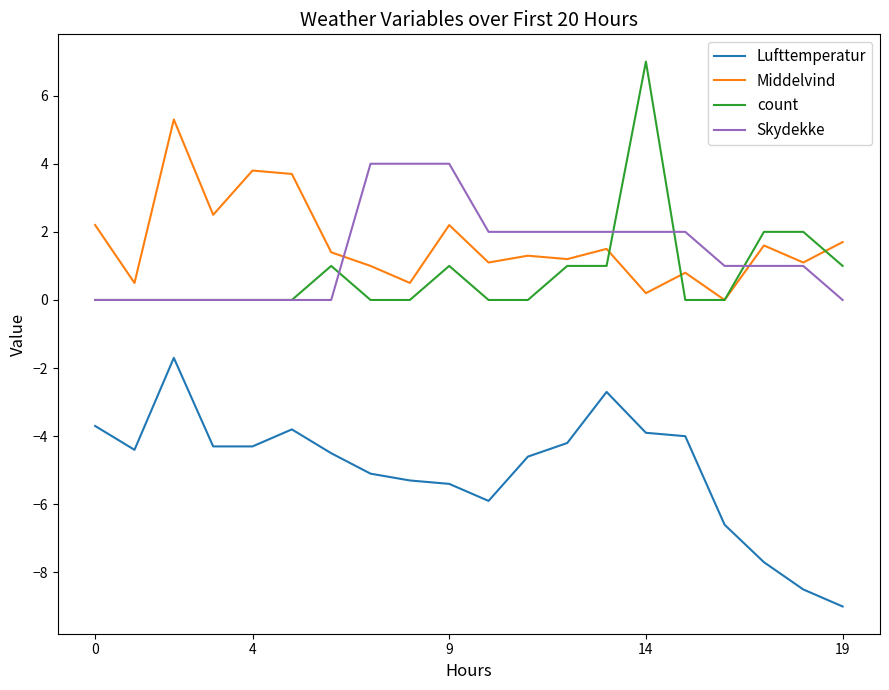

How many lines are shown in the chart?

4